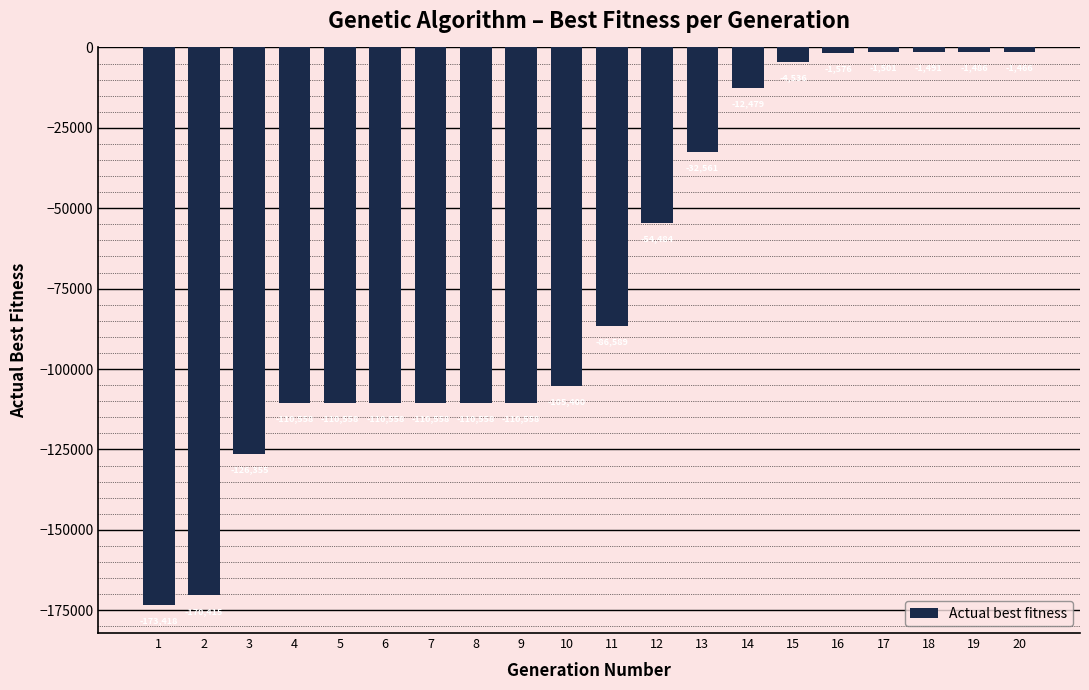

Reading right to left, list all the values displayed in this chart.

-1466	-1486	-1491	-1501	-1576	-4536	-12479	-32561	-54484	-86589	-105400	-110558	-110558	-110558	-110558	-110558	-110558	-126355	-170415	-173418